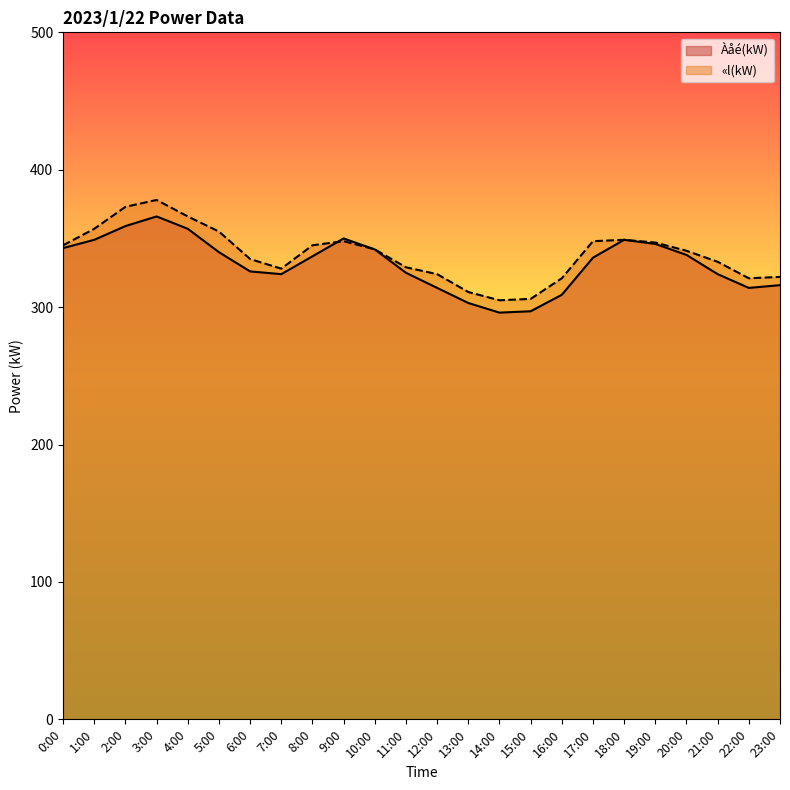

Reading right to left, transcribe all the data shown in this chart.

Àåé(kW): 316	314	324	338	346	349	336	309	297	296	303	314	325	342	350	337	324	326	340	357	366	359	349	343
«l(kW): 322	321	333	341	347	349	348	321	306	305	311	324	329	342	348	345	328	335	355	366	378	373	357	345